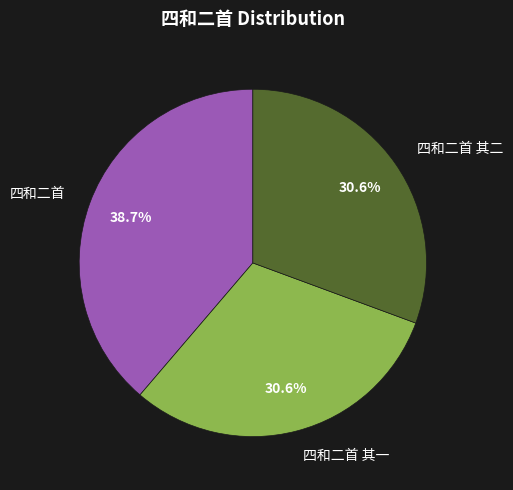

What portion of the pie excludes 四和二首 其一?

69.4%